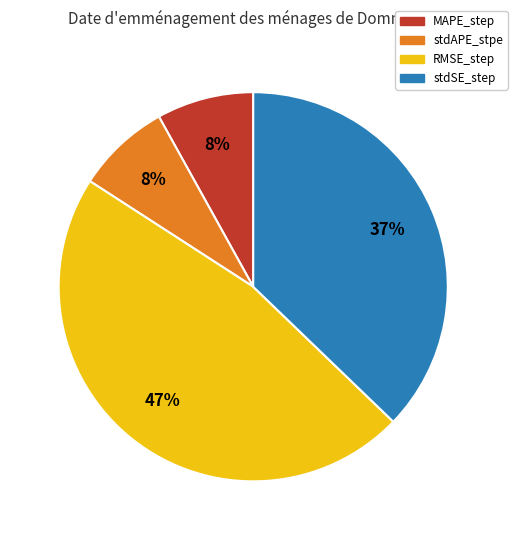

Count the number of slices in the pie.

4